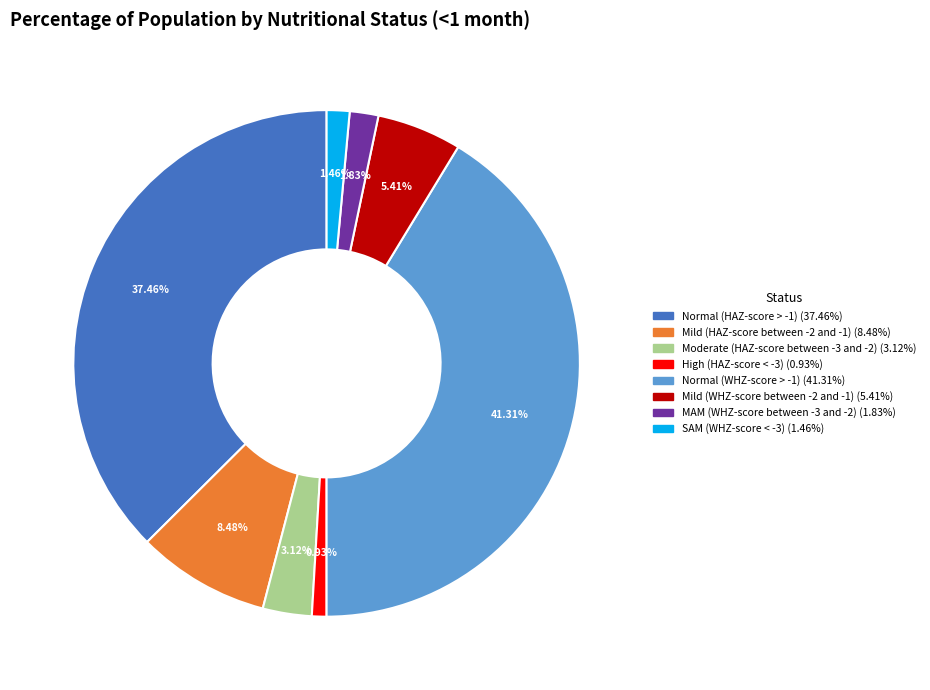

Is there any slice that represents more than half of the pie?

No